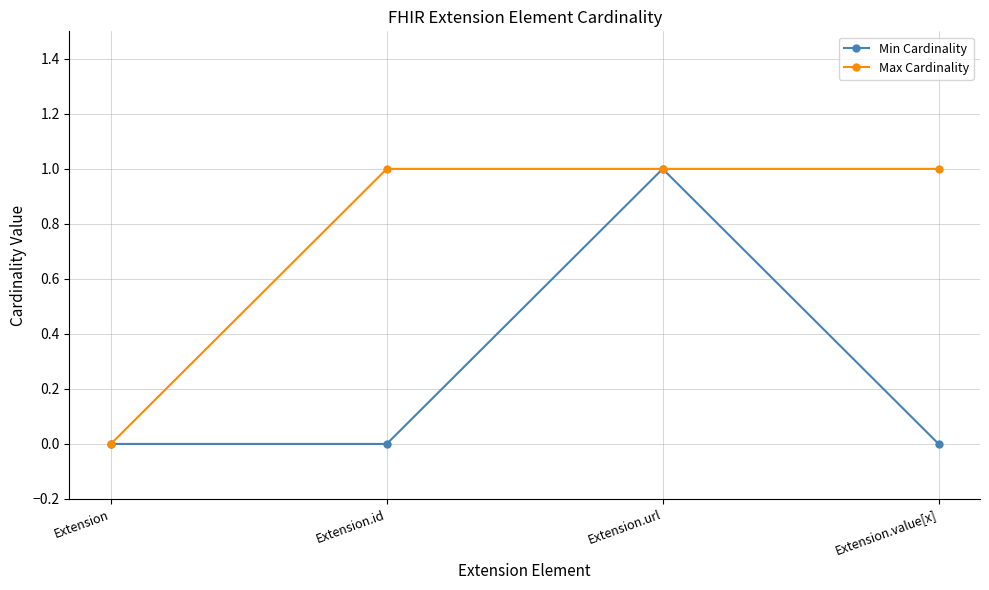

Between Extension.url and Extension.value[x], which series saw the biggest shift?

Min Cardinality